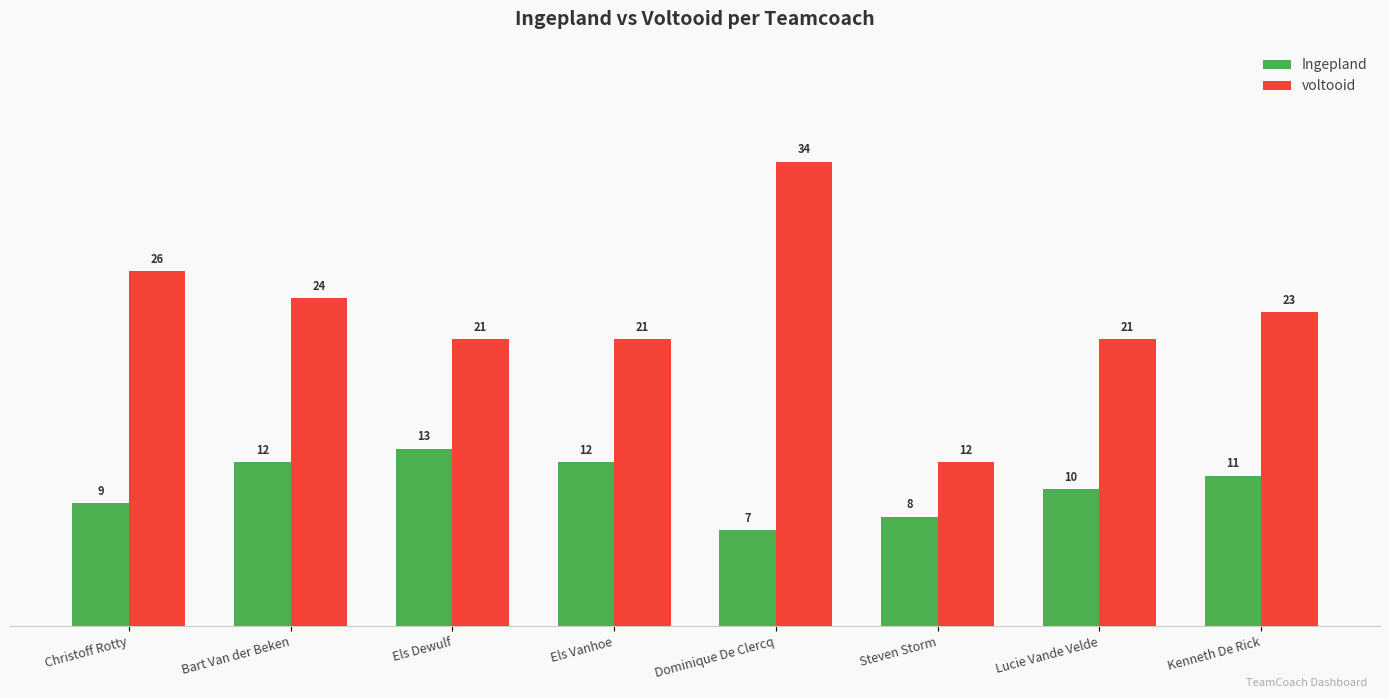

What is the label of the 3rd bar from the right?

Steven Storm